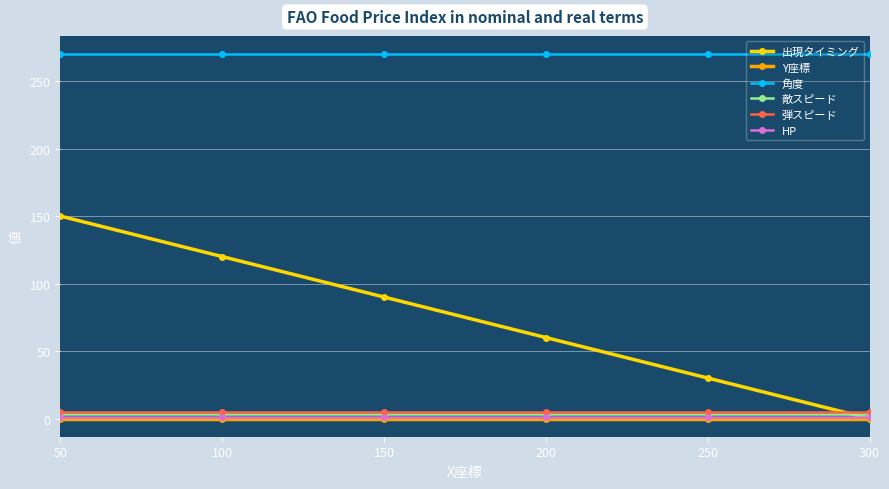

How many values in the 出現タイミング series are below 90?

3